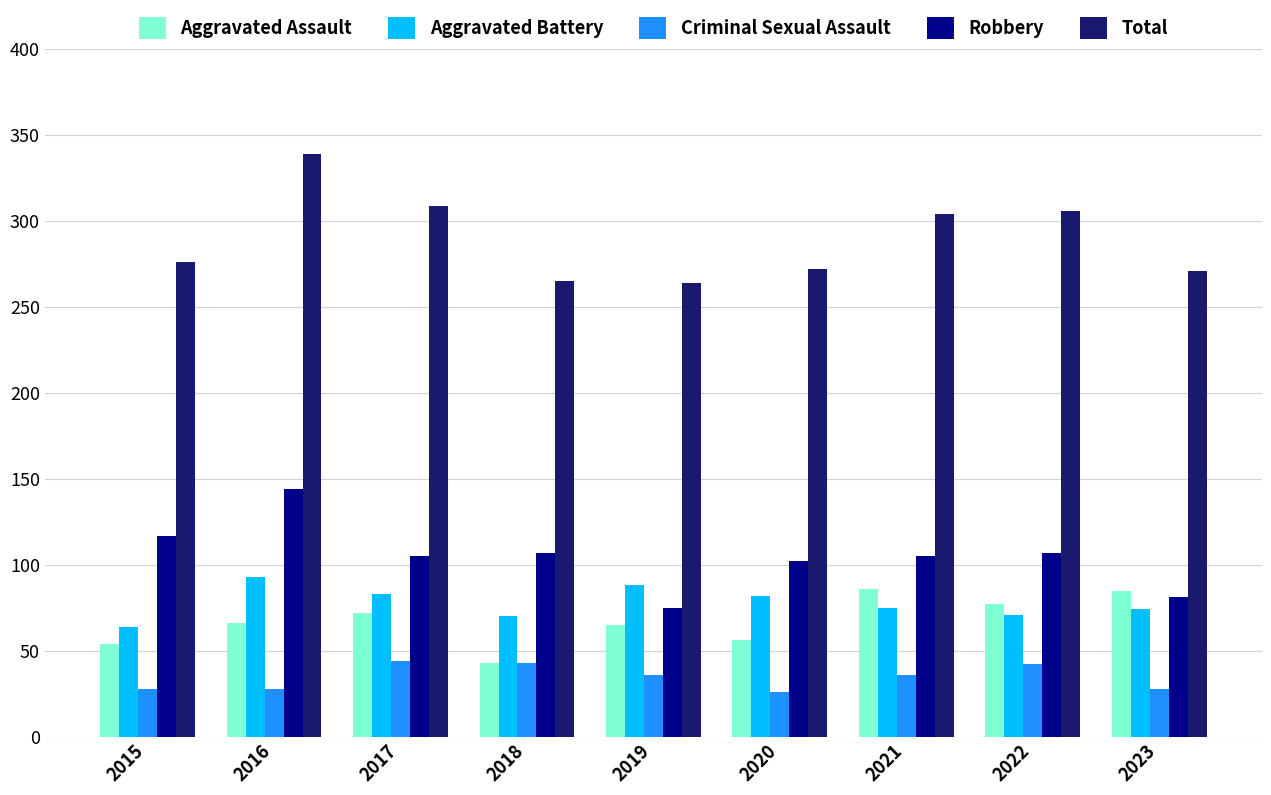

What is the lowest value of the Criminal Sexual Assault series?

26